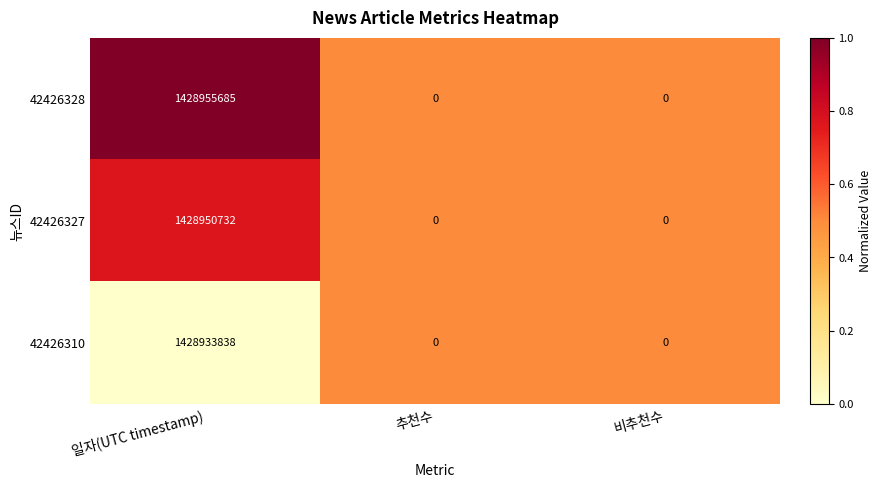

Is it true that 42426327 equals 948800509 at 비추천수?

False